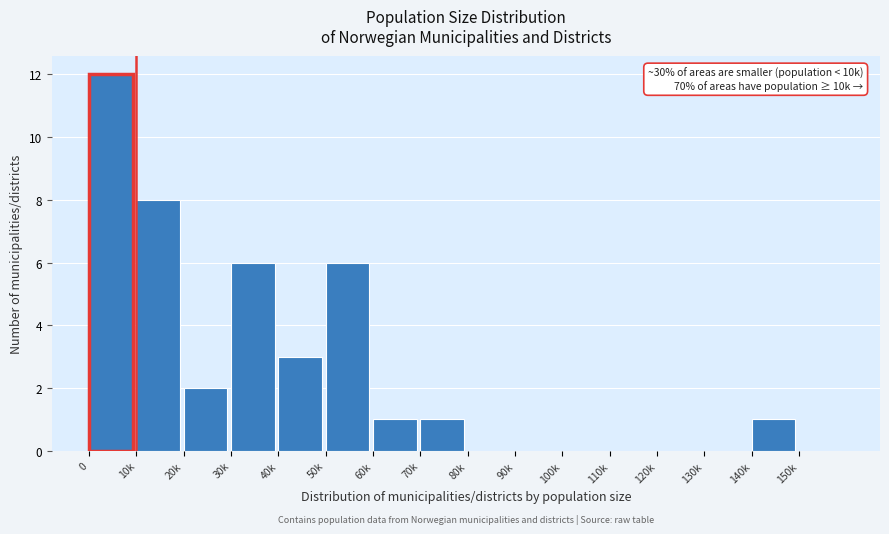

Reading left to right, what are all the values shown in this chart?

0=12	10k=8	20k=2	30k=6	40k=3	50k=6	60k=1	70k=1	80k=0	90k=0	100k=0	110k=0	120k=0	130k=0	140k=1	150k=0